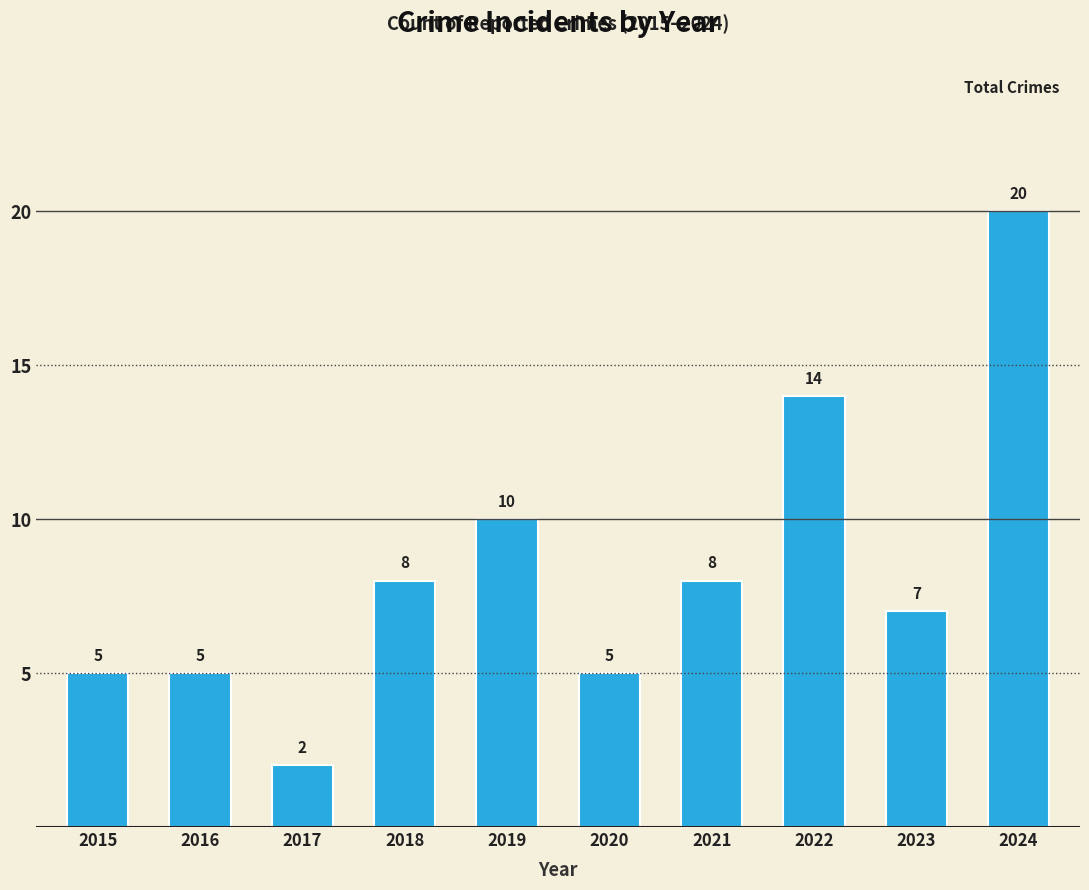

What is the average value?

8